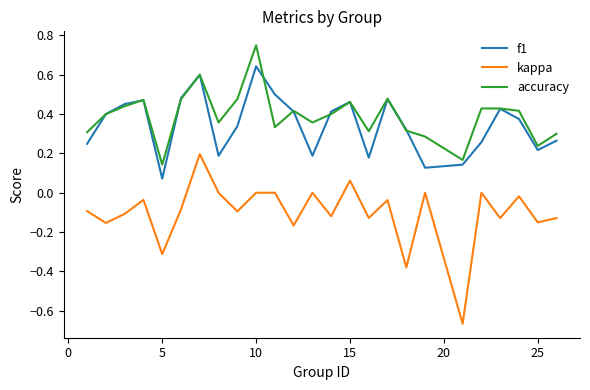

Rank the series by their maximum value, from lowest to highest.

kappa, f1, accuracy